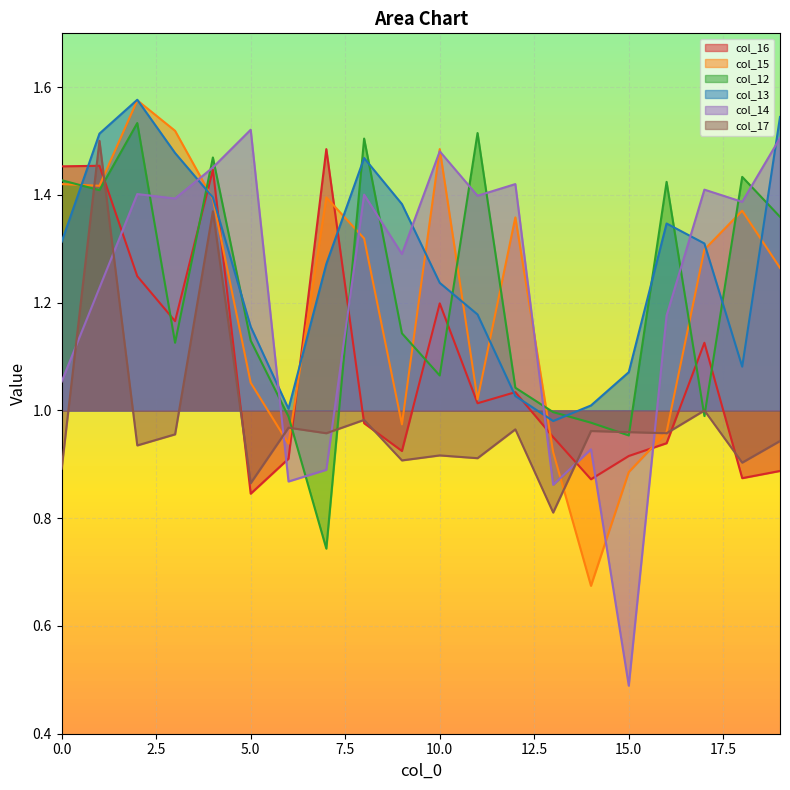

Where is col_16 nearest to the value 1?

11